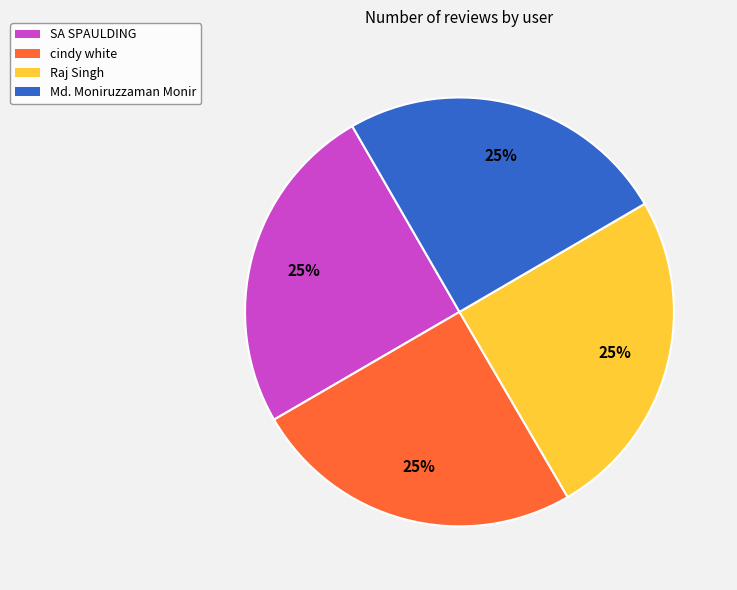

What is the ratio of the value at Md. Moniruzzaman Monir to the value at cindy white?

1.0